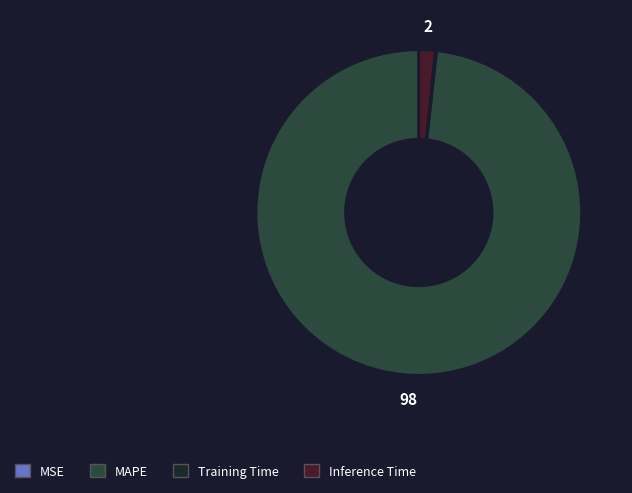

True or false: MAPE accounts for 98% of the total.

True